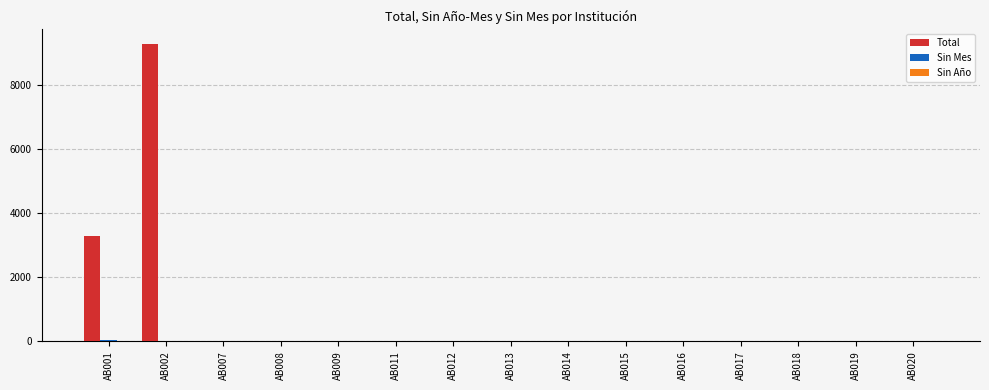

What is the average value of the Total series?

839